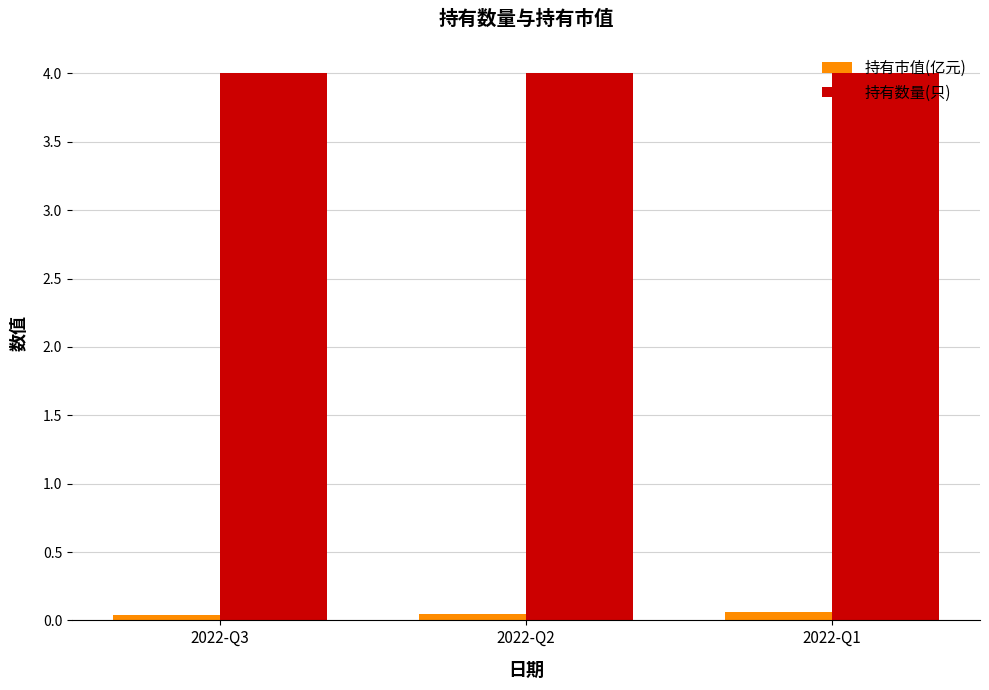

What is the average value of the 持有数量(只) series?

4.0